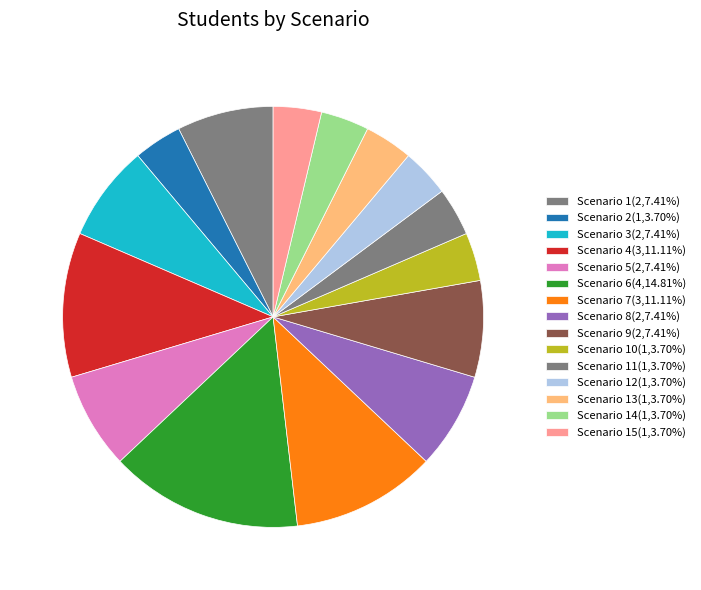

How many slices are in this pie chart?

15